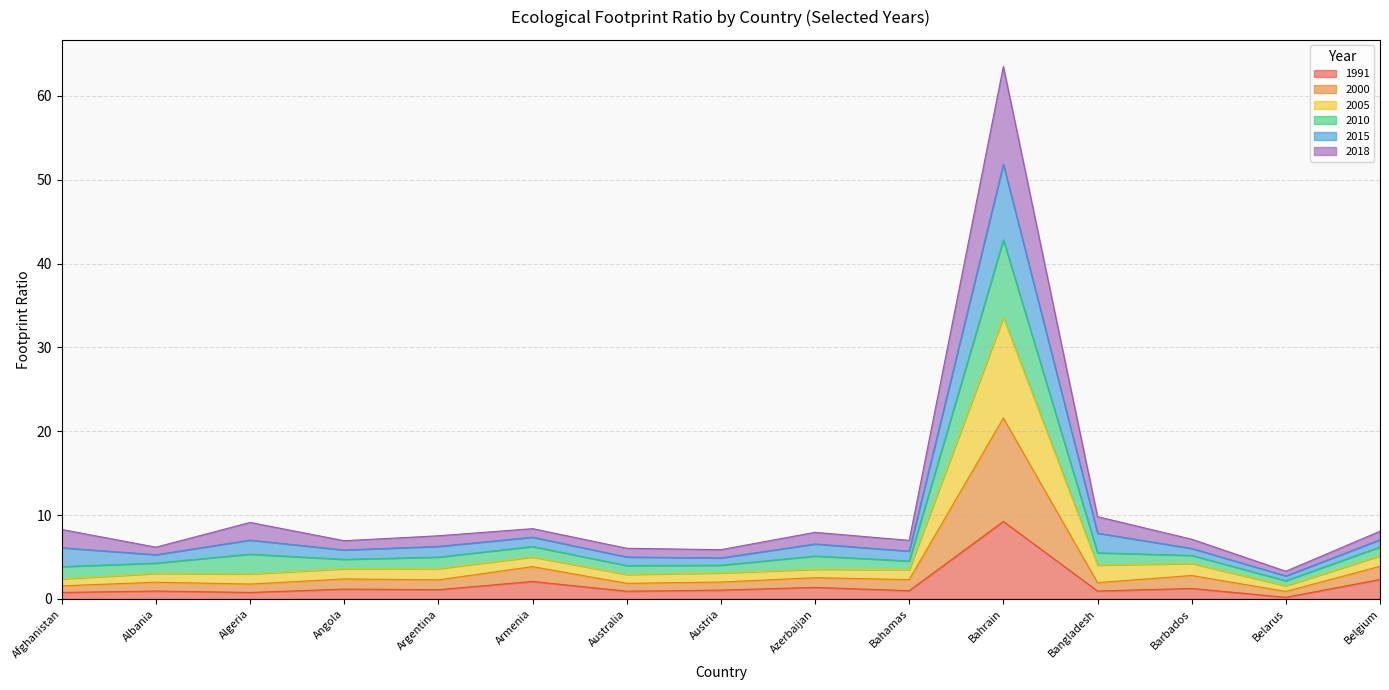

What is the difference between the maximum and minimum values in the 1991 series?

9.1